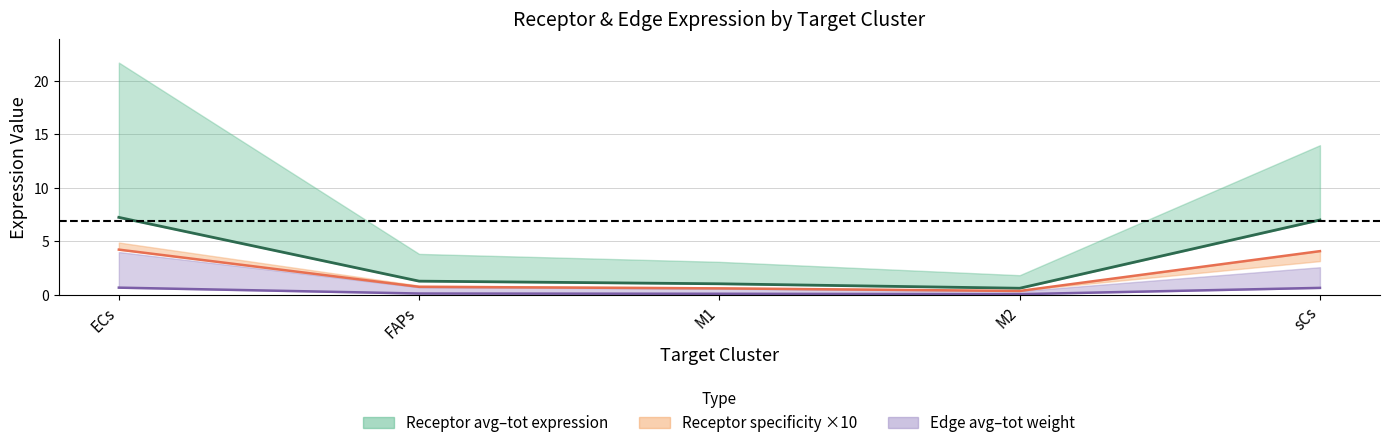

What is the total value across all series at FAPs?

2.1